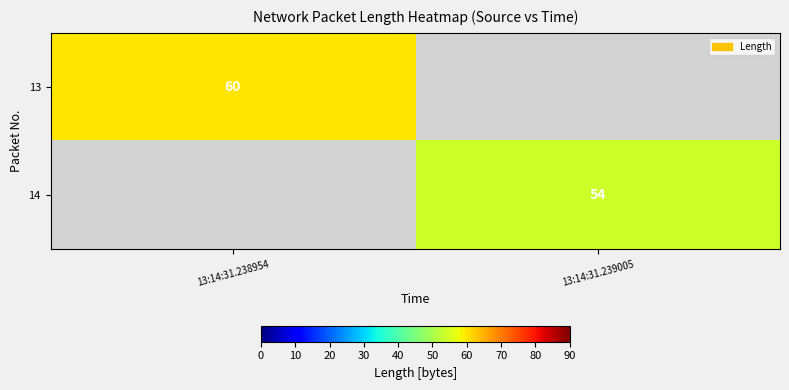

The 14 series shows 34 at 13:14:31.239005. True or false?

False